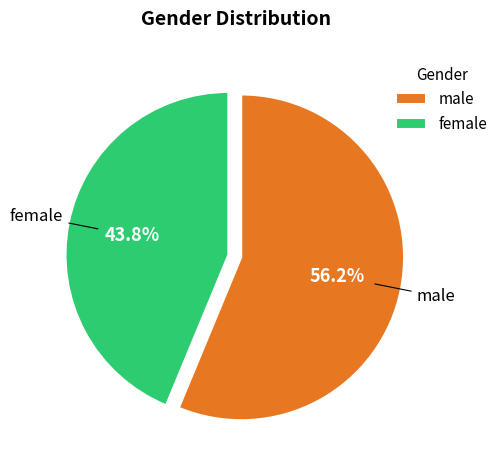

Which category accounts for the majority?

male